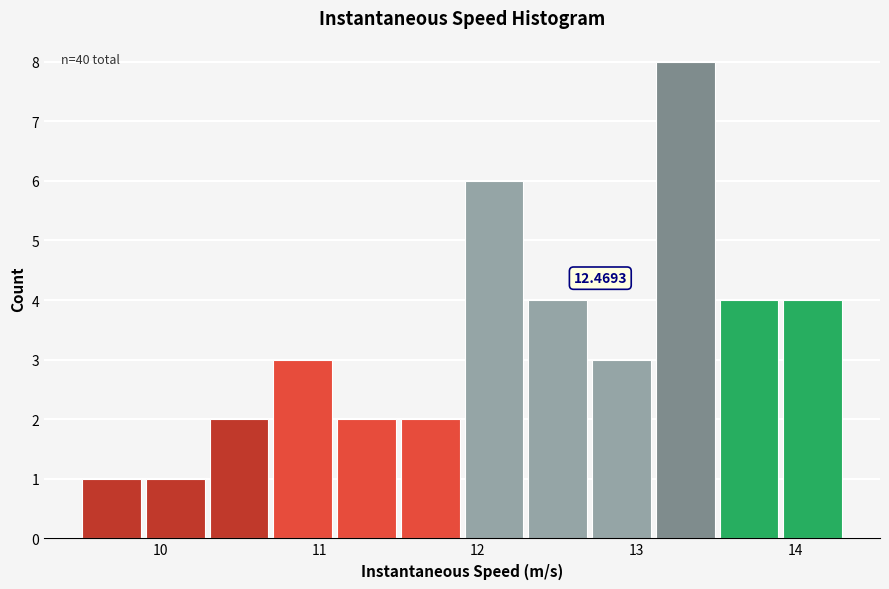

Over which range of the x-axis is the bar tallest?

13.1 to 13.5